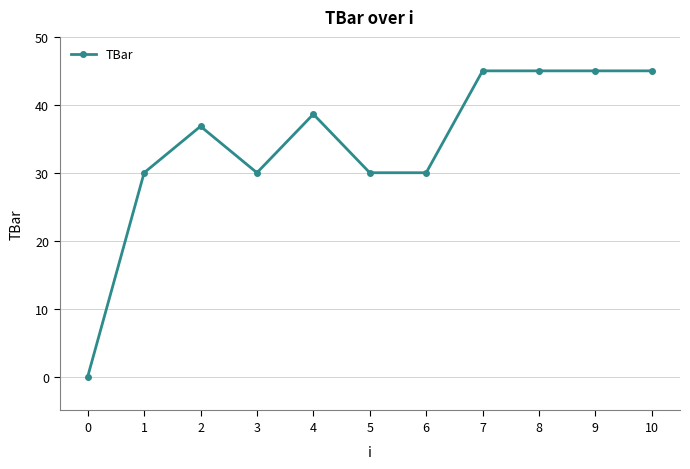

What value does the data have at 1?

30.0